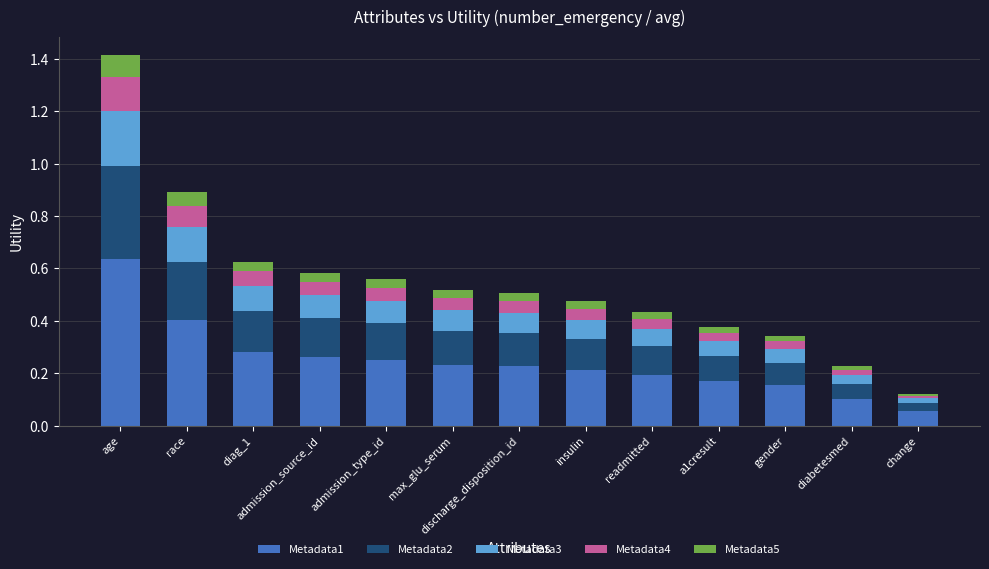

What are all the series names shown in the legend?

Metadata1, Metadata2, Metadata3, Metadata4, Metadata5